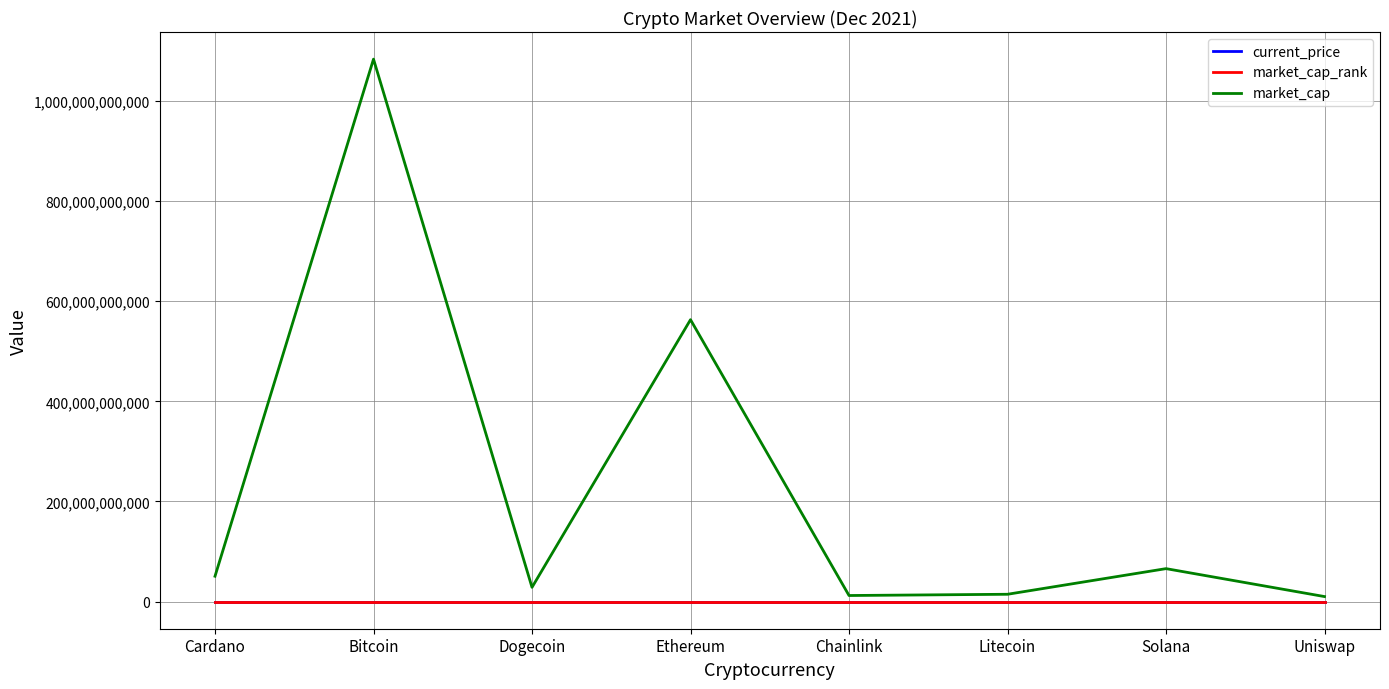

At which category is the sum across all series the highest?

Bitcoin